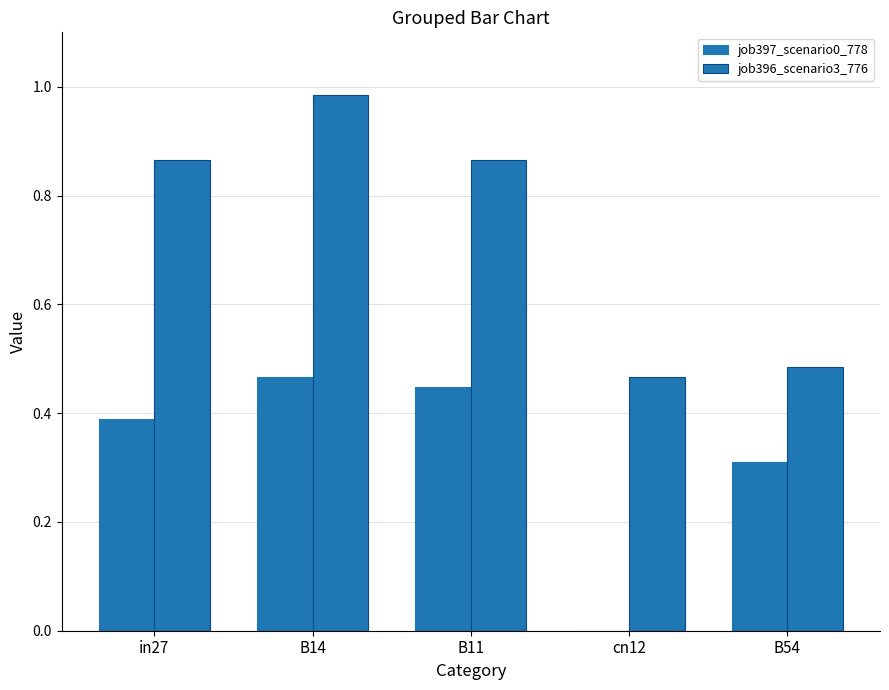

Which series changed the most between in27 and B54?

job396_scenario3_776